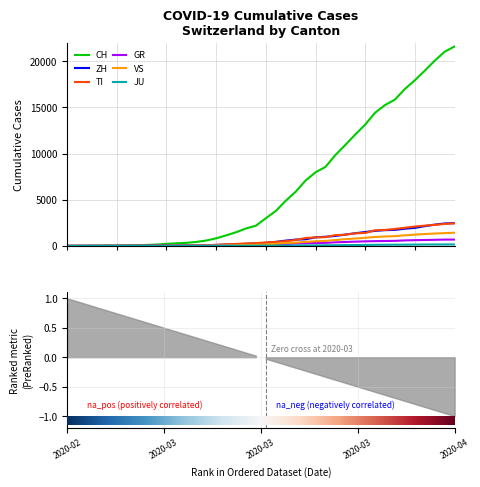

What is the difference between the TI values at 2020-04-01 and 2020-03-25?

841